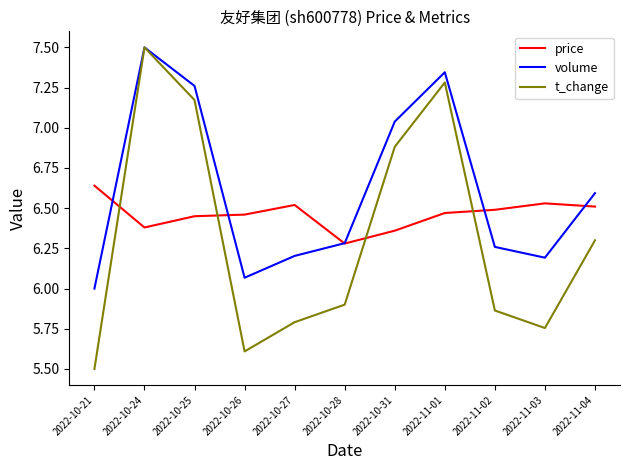

True or false: t_change has more than 2 points higher than both neighbors.

False